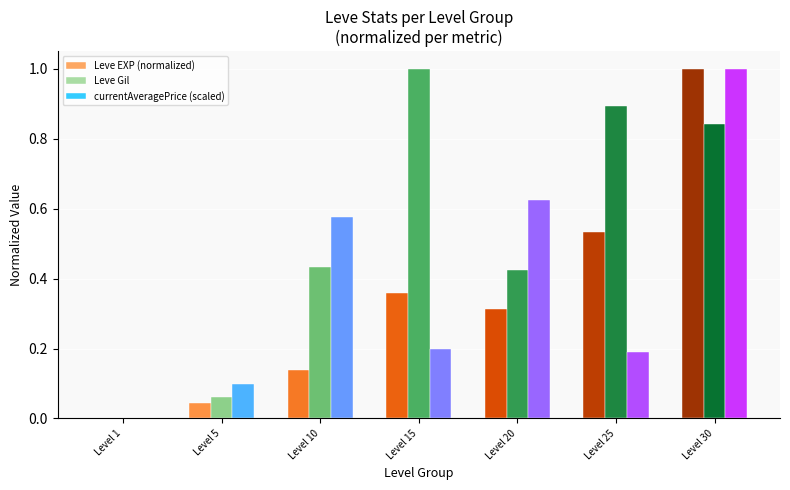

What is the spread (max minus min) of values at Level 30?

0.2